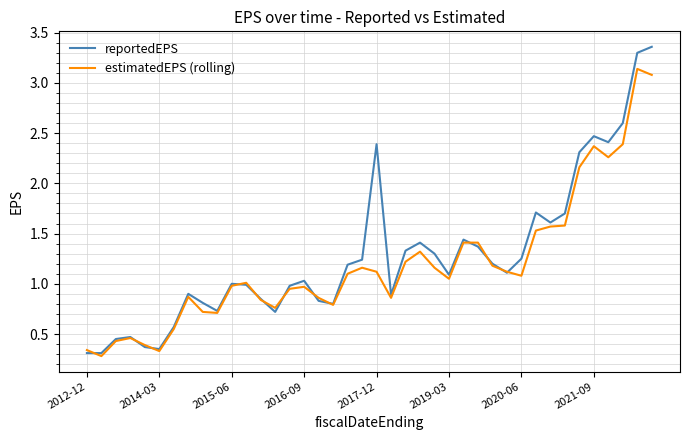

Rank the series by their maximum value, from lowest to highest.

estimatedEPS (rolling), reportedEPS